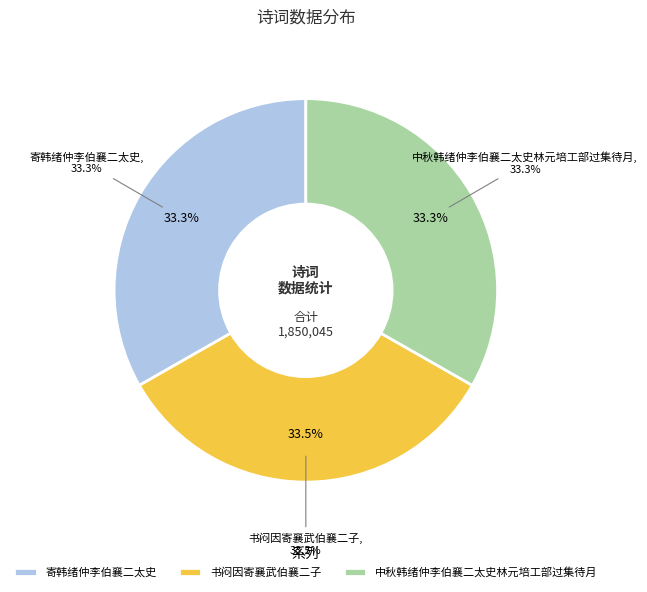

The 中秋韩绪仲李伯襄二太史林元培工部过集待月 slice represents 45% of the pie. True or false?

False